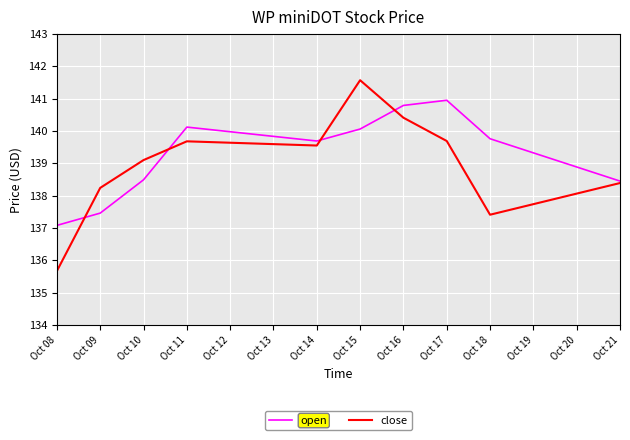

Is the value of close at Oct 21 greater than the value of open at Oct 08?

Yes